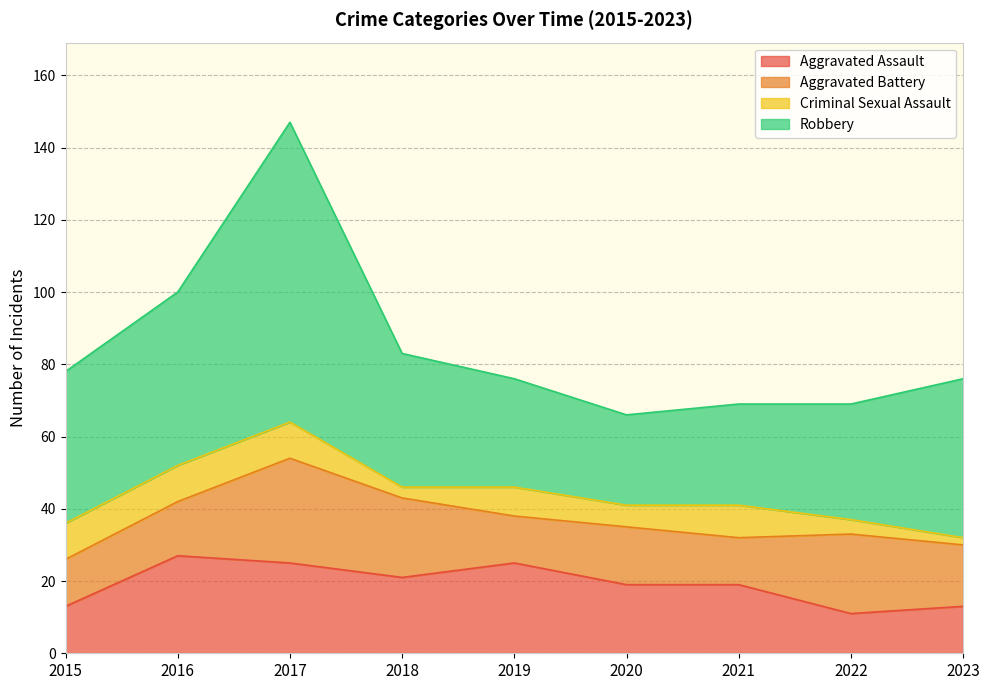

What is the value of the Criminal Sexual Assault point at the 7th from the left?

9